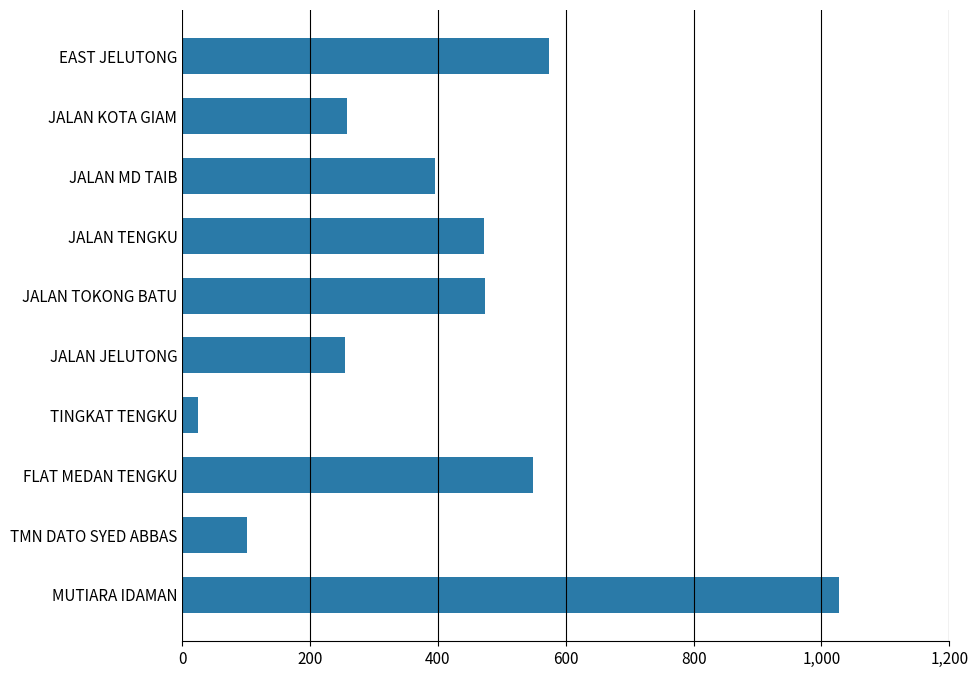

What is the change in value from JALAN JELUTONG to MUTIARA IDAMAN?

+773